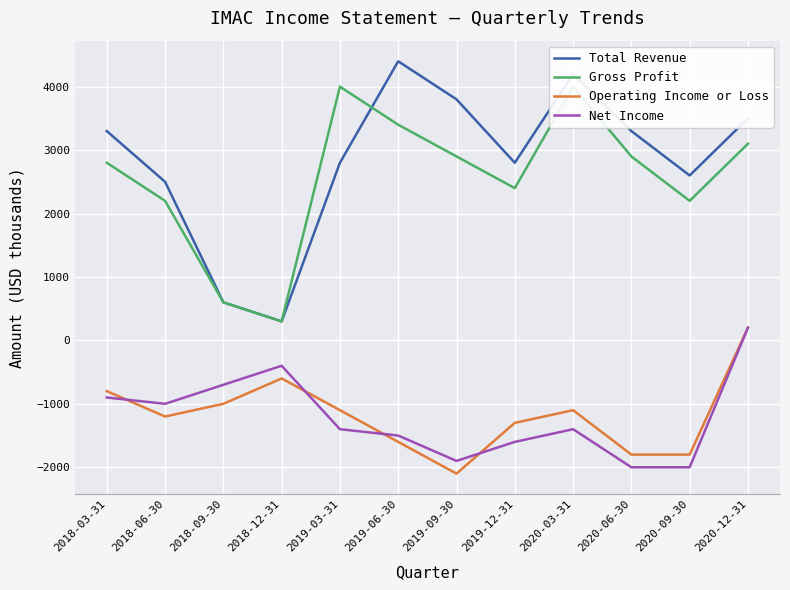

True or false: Operating Income or Loss has a value of -381 at 2020-06-30.

False